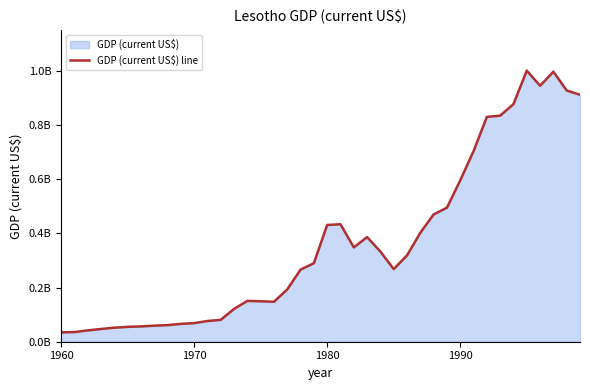

How many points are higher than both their immediate neighbors (excluding endpoints)?

5